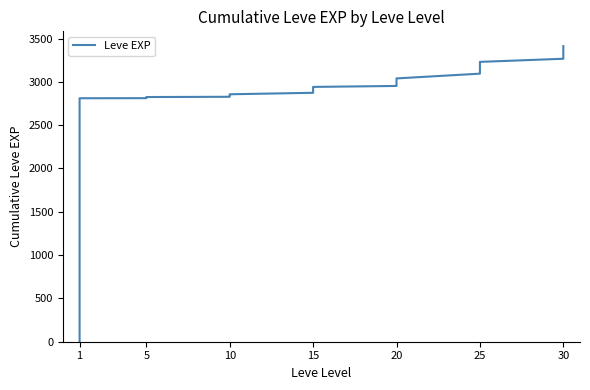

How many values exceed 2900?

19